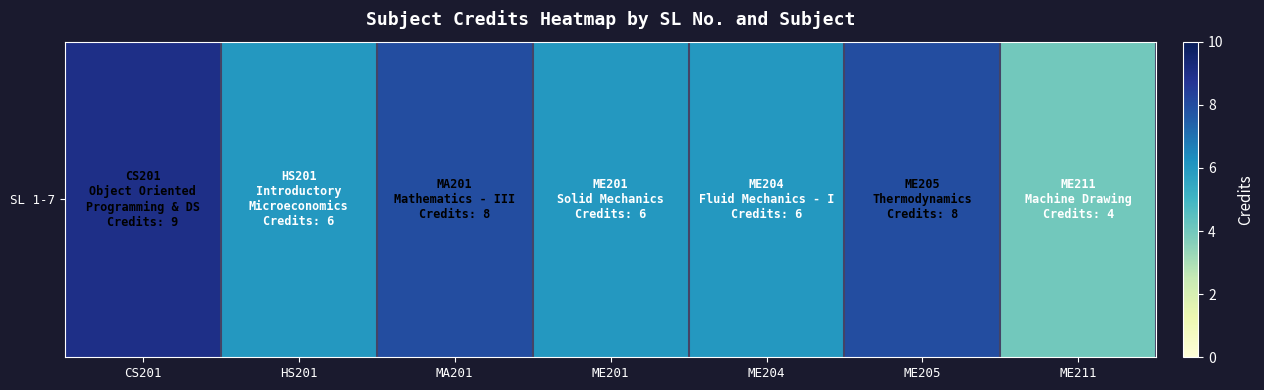

Rank the categories by value from highest to lowest.

CS201, MA201, ME205, HS201, ME201, ME204, ME211